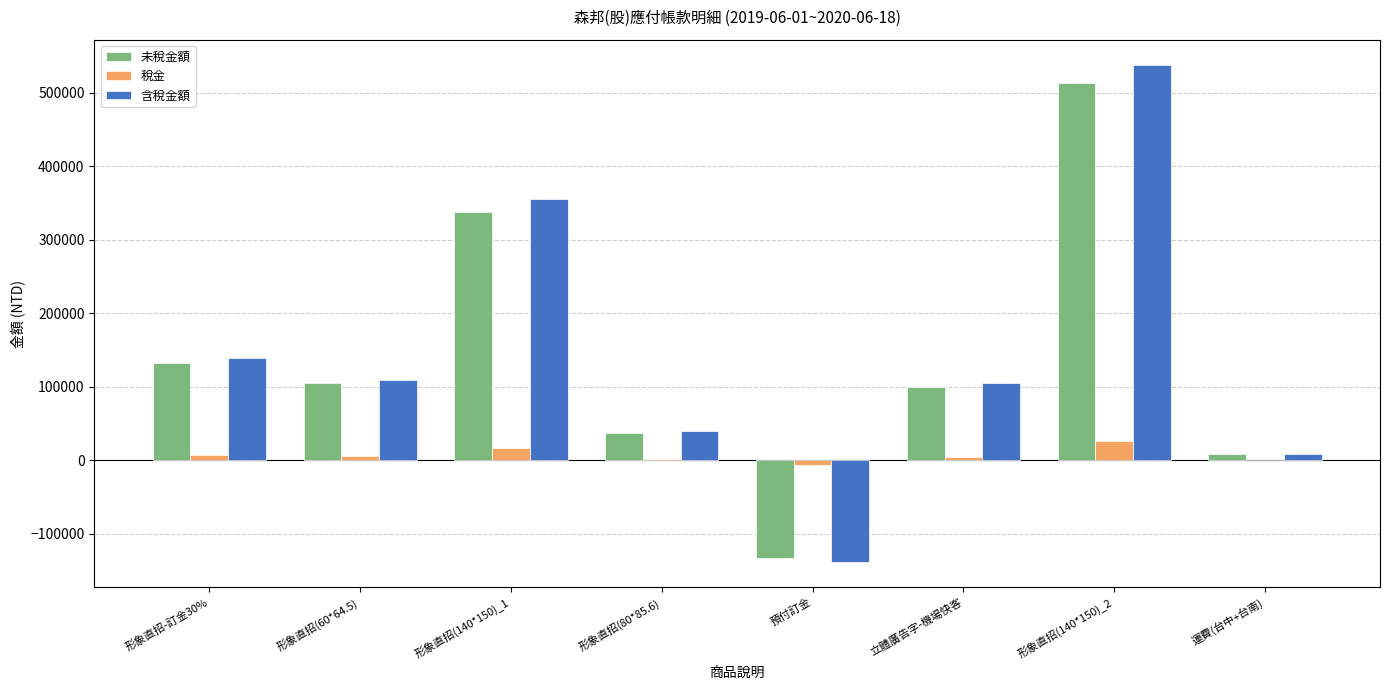

True or false: 含稅金額 has a value of 39375 at 形象直招(80*85.6).

True